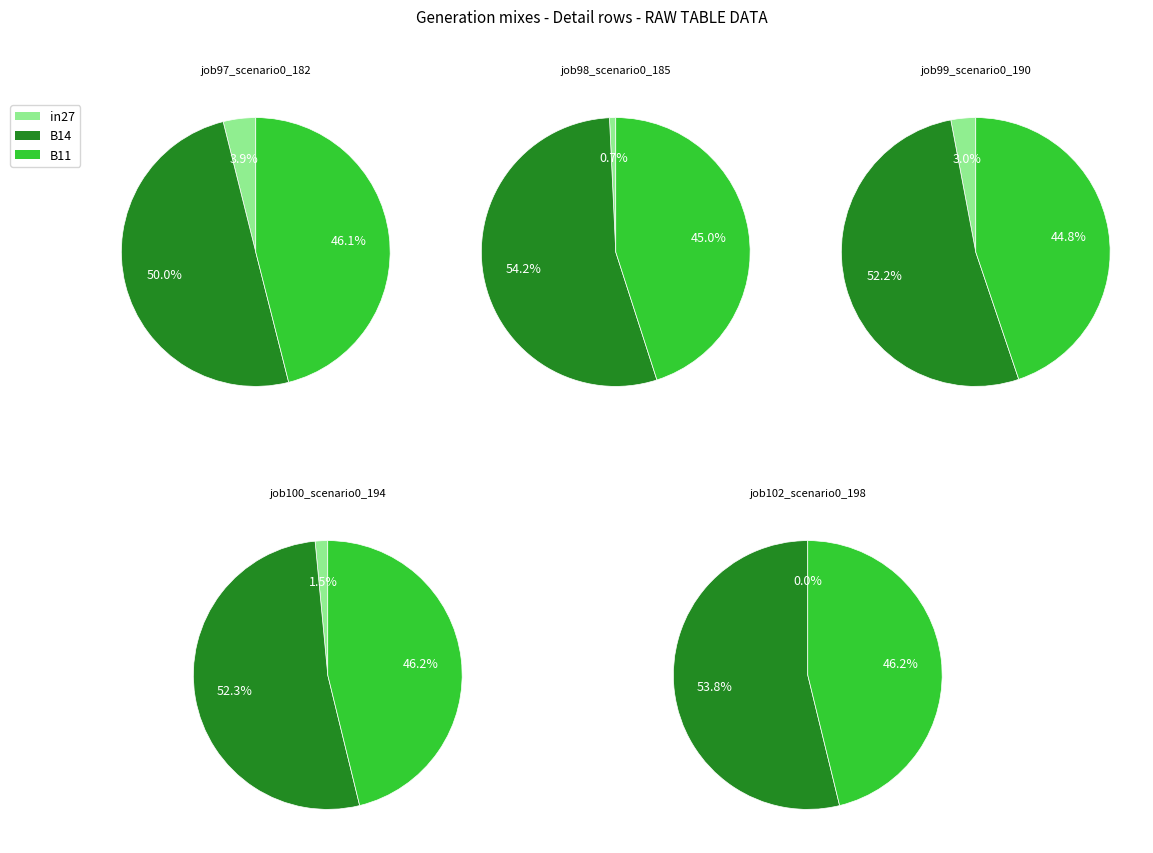

The B11 slice represents 44% of the pie. True or false?

False